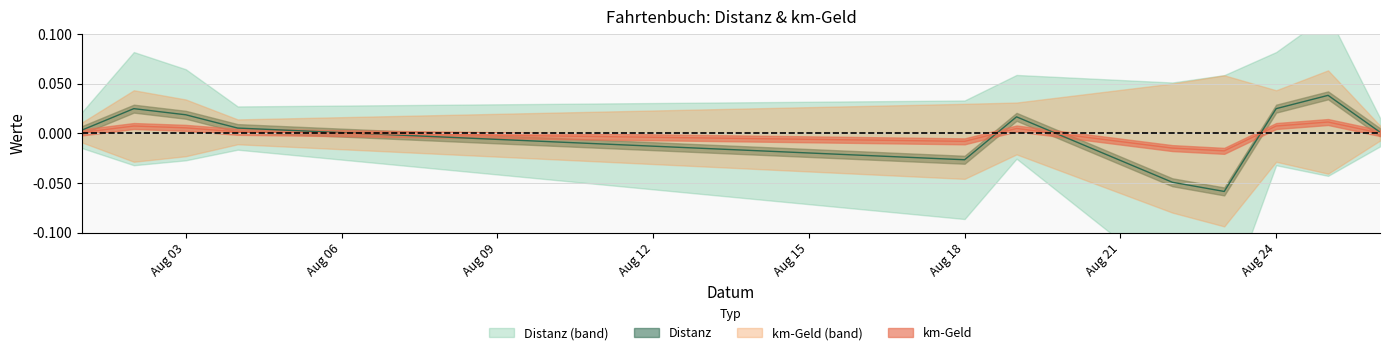

Where do Distanz and km-Geld first cross each other?

2012-08-04 and 2012-08-18